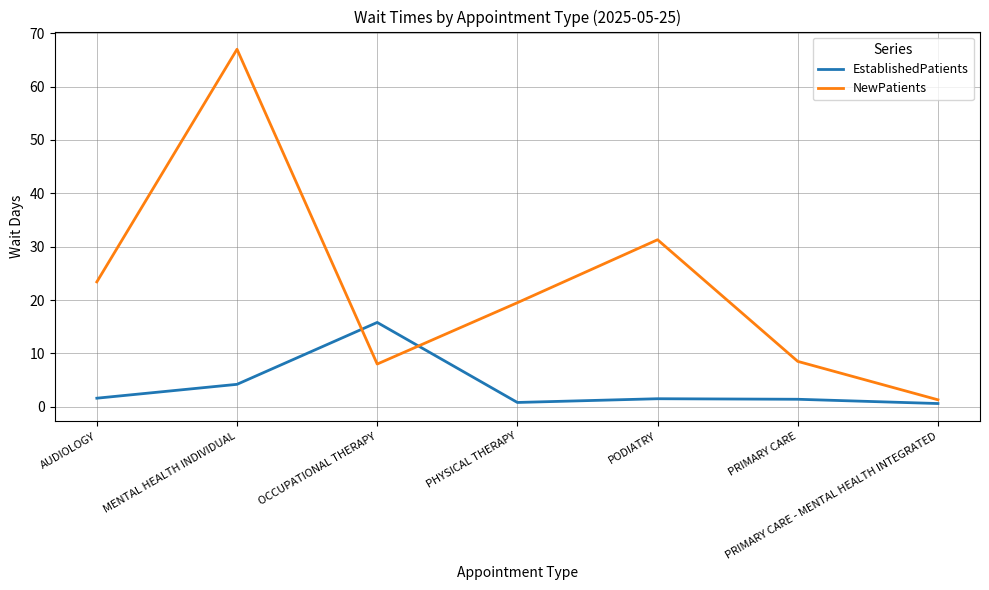

True or false: NewPatients has a value of 31.3 at PODIATRY.

True